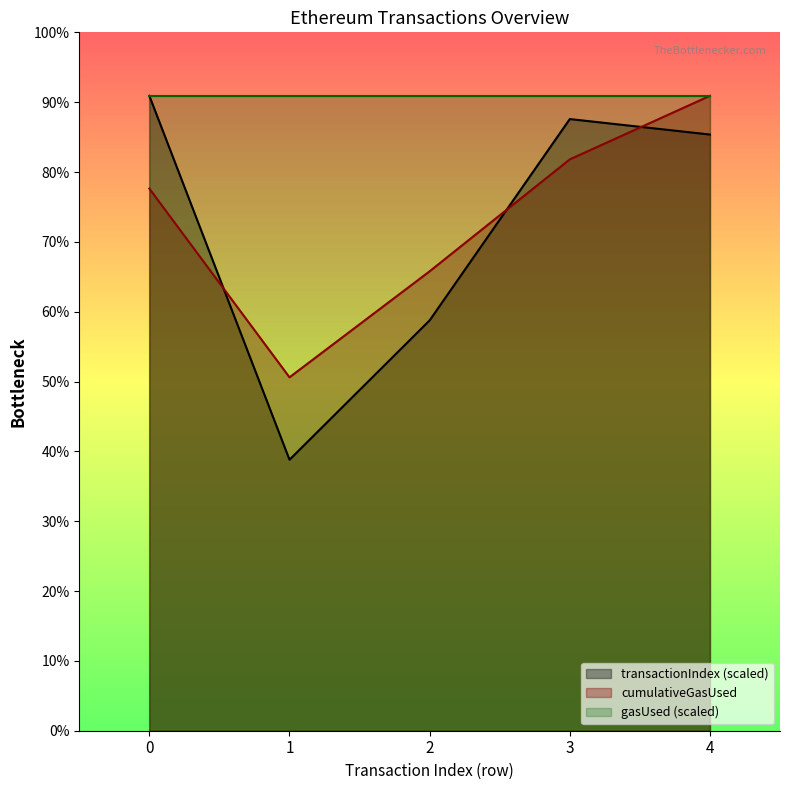

Reading left to right, extract all data points from this chart.

transactionIndex: 2645730	1129275	1710045	2548935	2484405
cumulativeGasUsed: 2259155	1472741	1914524	2380981	2645730